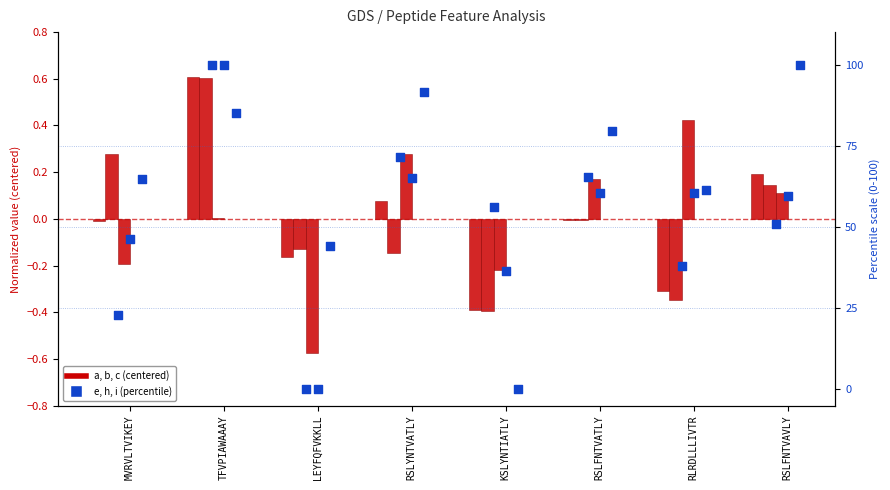

Which series contains the highest Y value?

e